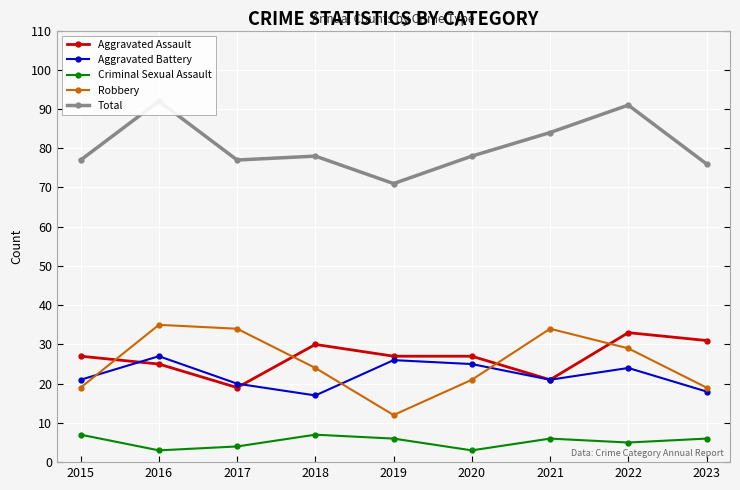

At 2022, list the series in order from smallest to largest.

Criminal Sexual Assault, Aggravated Battery, Robbery, Aggravated Assault, Total